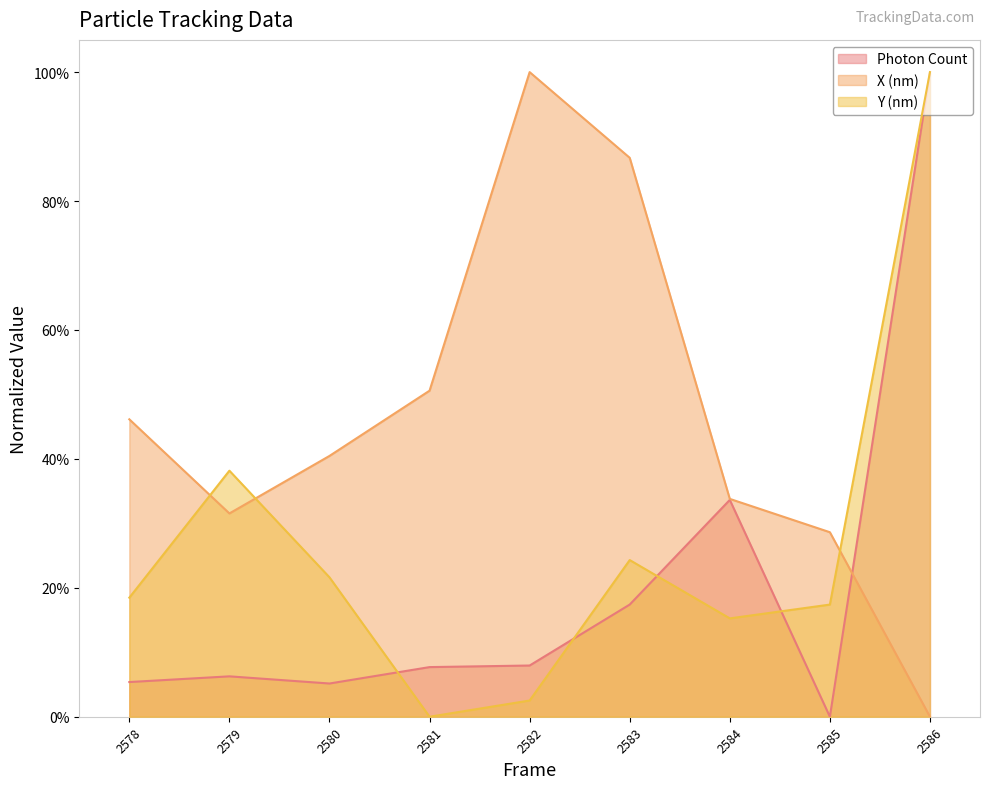

Reading left to right, transcribe all the data shown in this chart.

Photon Count: 0.1	0.1	0.1	0.1	0.1	0.2	0.3	0.0	1.0
X (nm): 0.5	0.3	0.4	0.5	1.0	0.9	0.3	0.3	0.0
Y (nm): 0.2	0.4	0.2	0.0	0.0	0.2	0.2	0.2	1.0